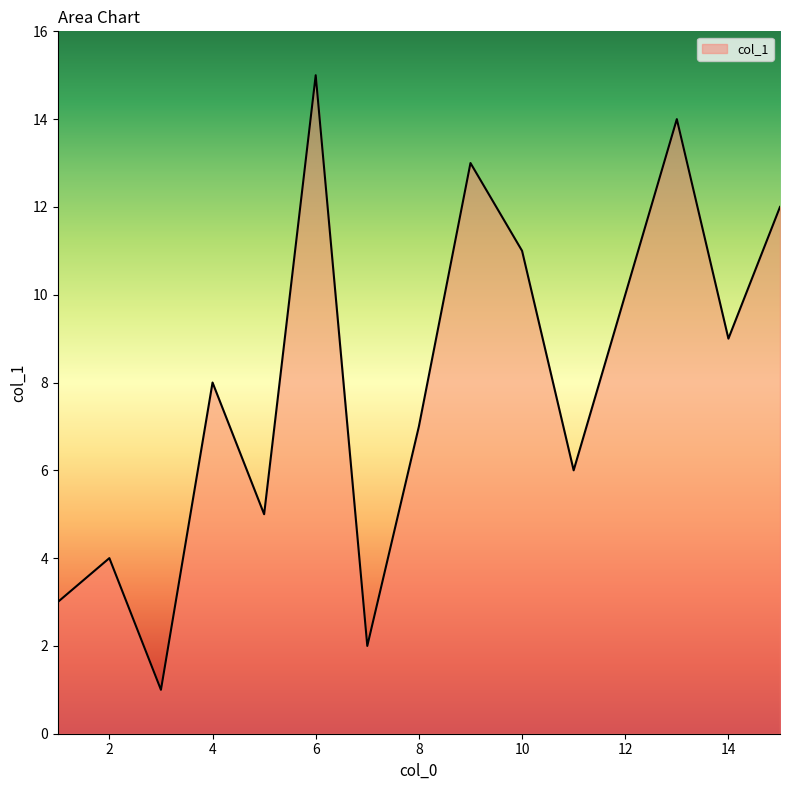

What is the greatest value displayed?

15